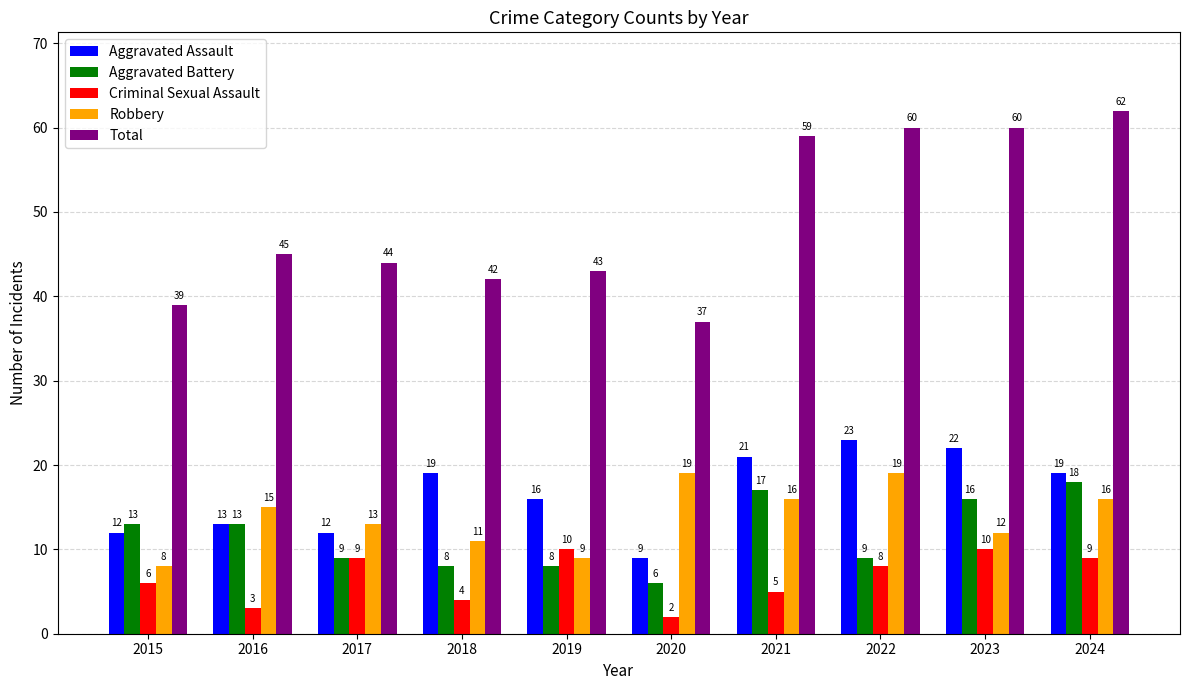

Where is Robbery nearest to the value 13?

2017